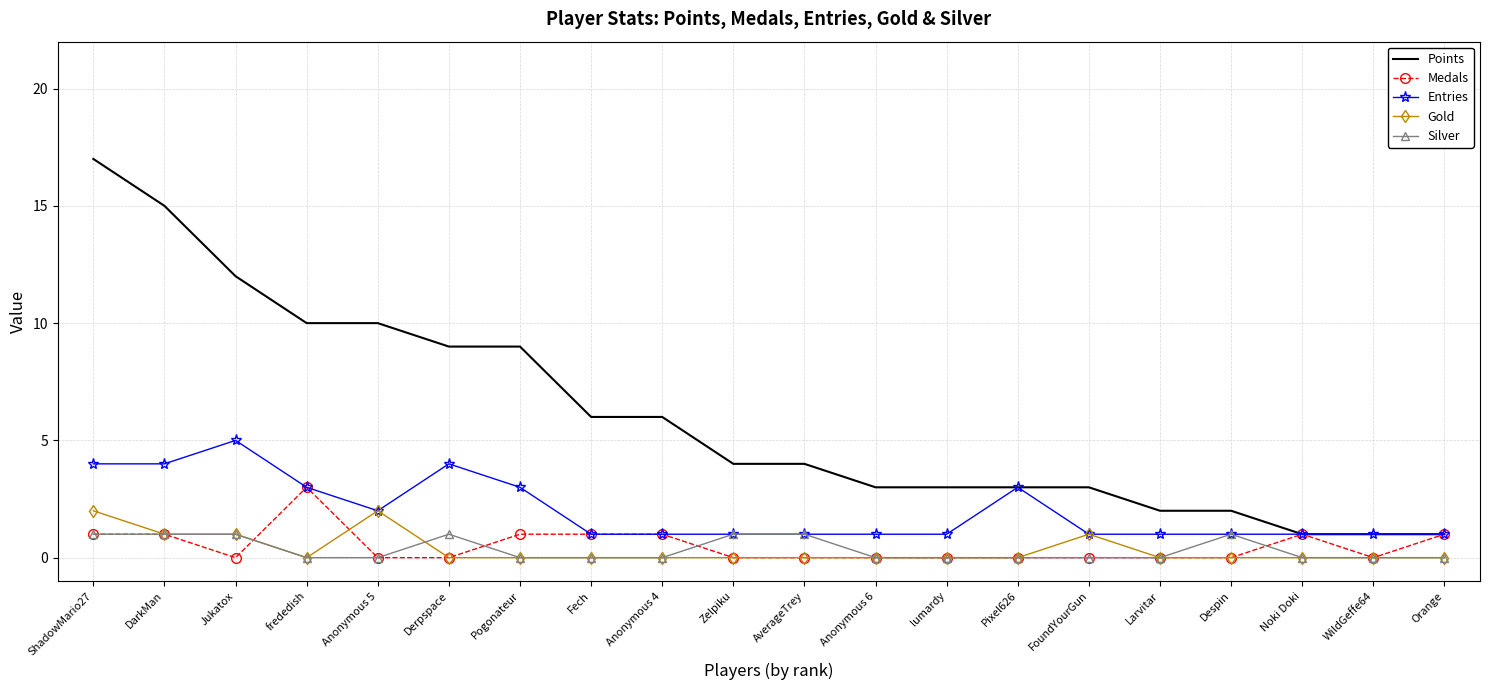

What position from the left is Pogonateur?

7